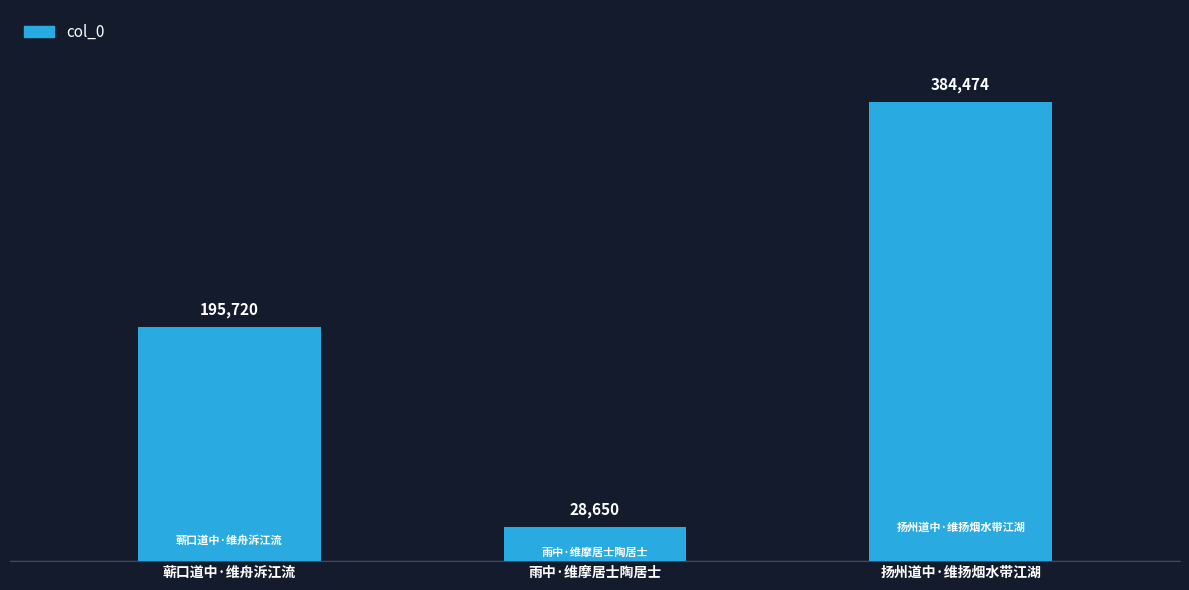

What is the minimum value shown in the chart?

28650